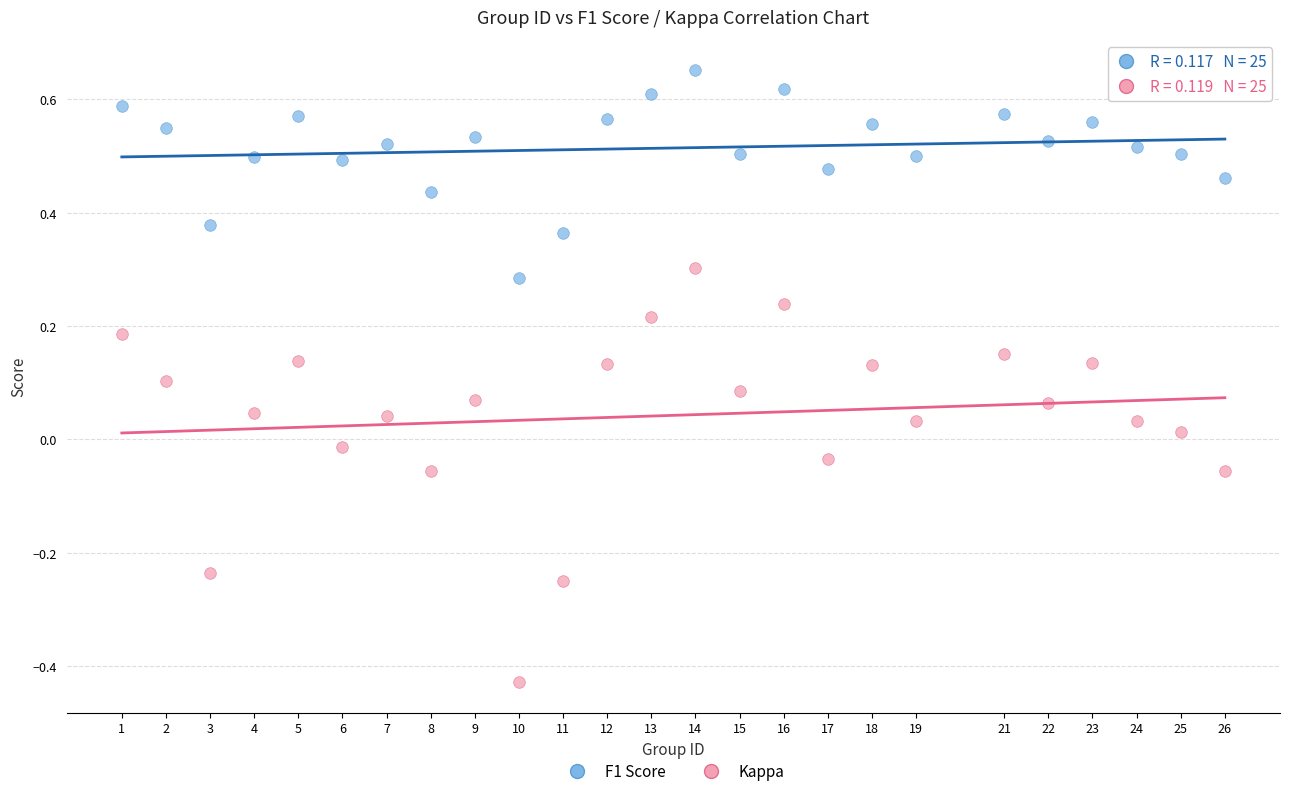

Which series contains the highest Y value?

F1 Score